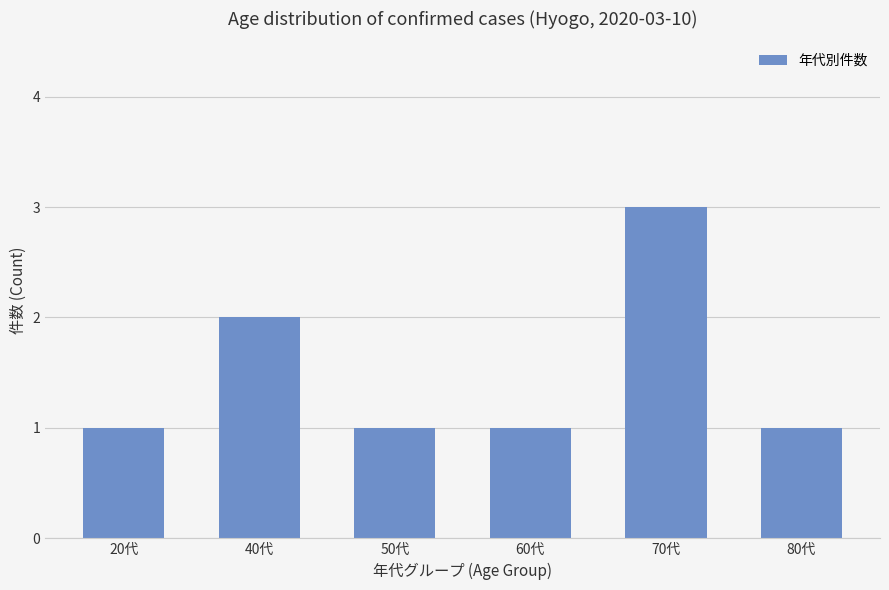

Count the number of categories in the chart.

6